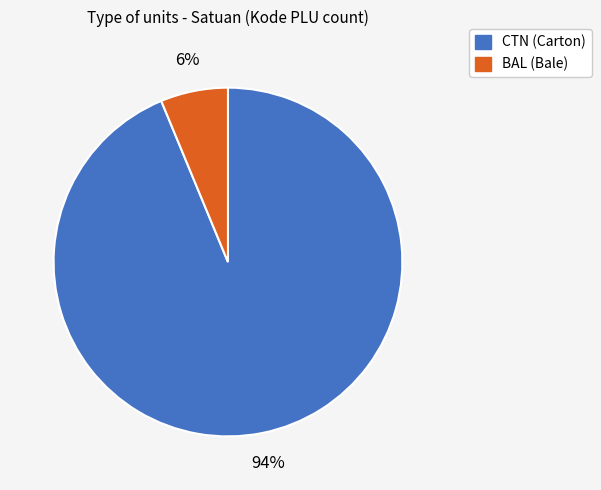

Is the sum of BAL and CTN greater than half?

Yes